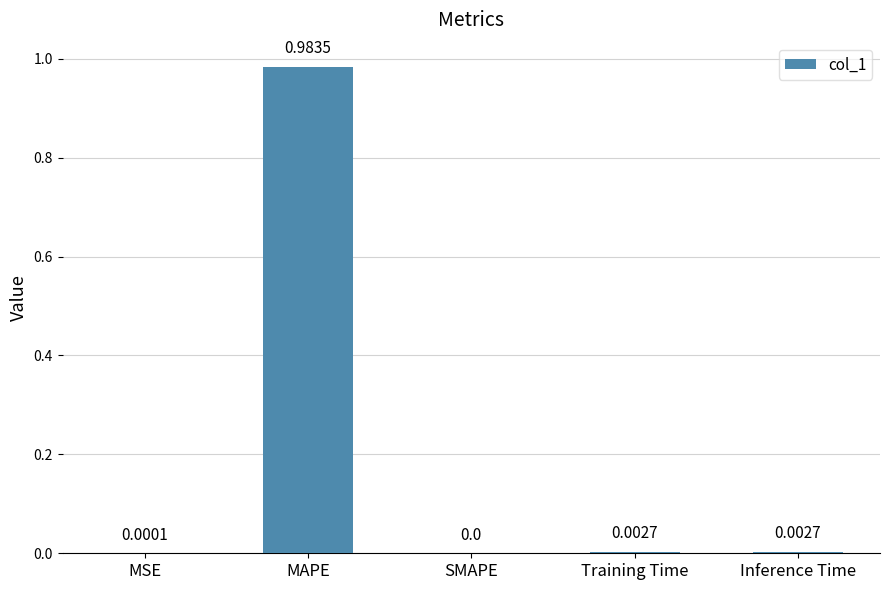

Where is the data nearest to the value 0?

SMAPE